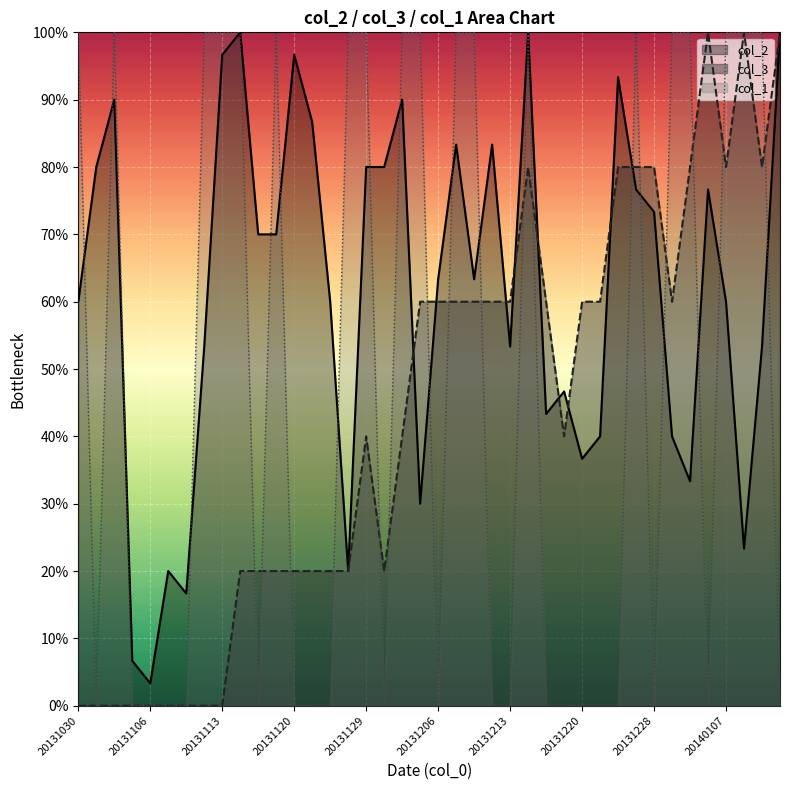

Between 20131209 and 20131218, which series saw the biggest shift?

col_1